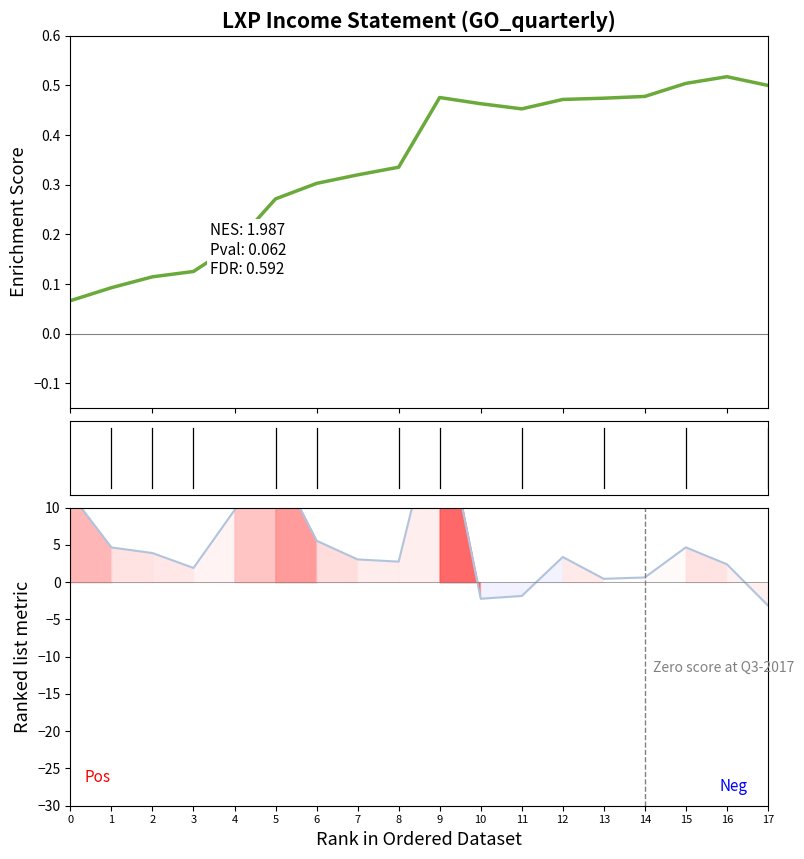

What is the value of the Ranked list metric point at the 1st from the left?

11.9